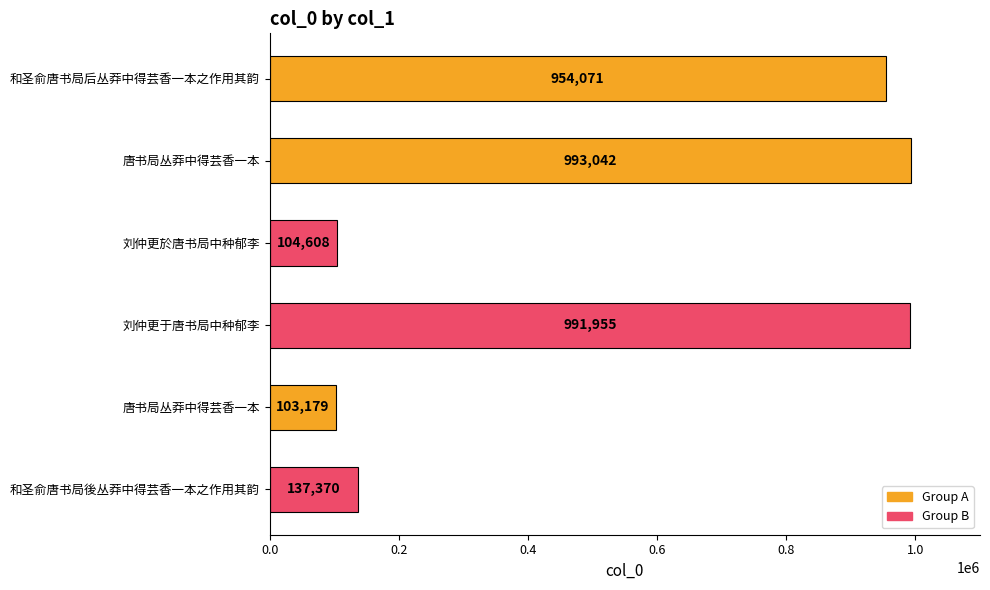

Count the number of data series in this chart.

1